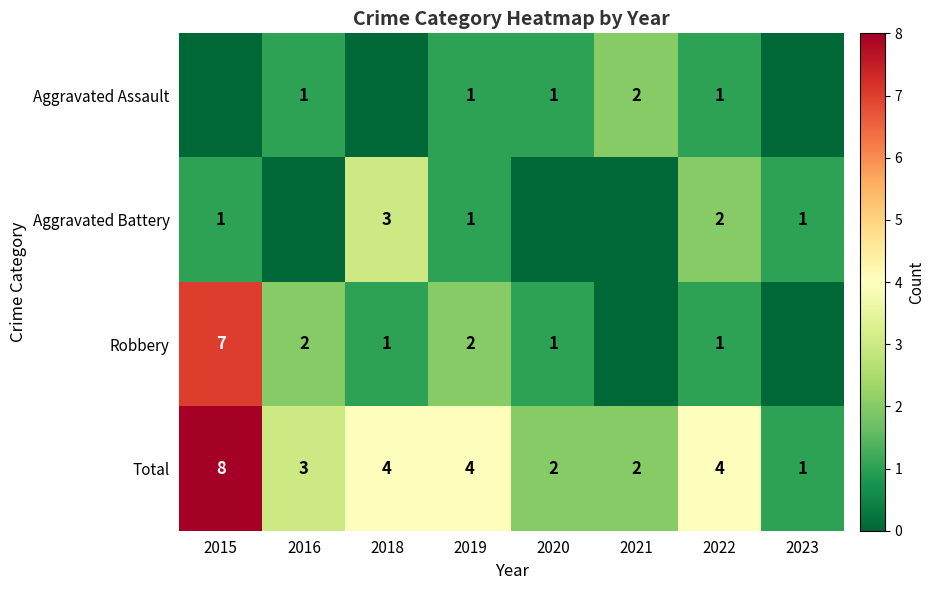

What is the approximate value of Total at 2015?

8